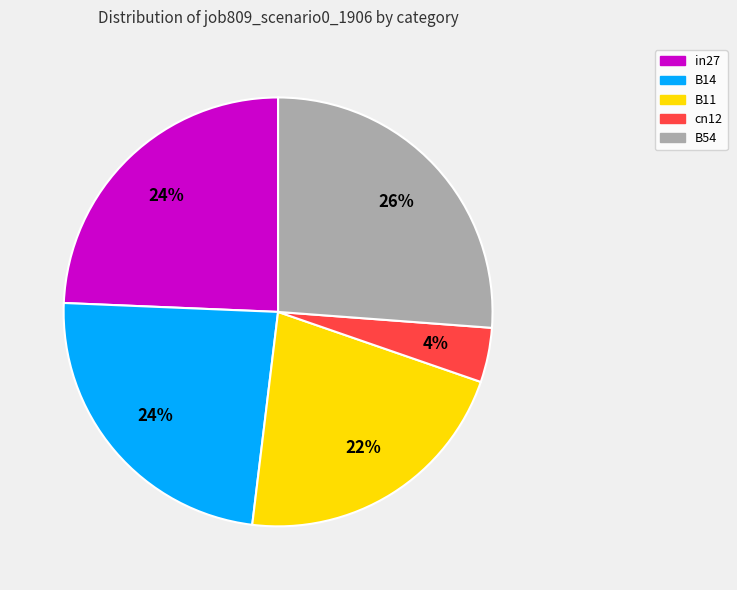

To the nearest percent, what portion does B11 represent?

22%